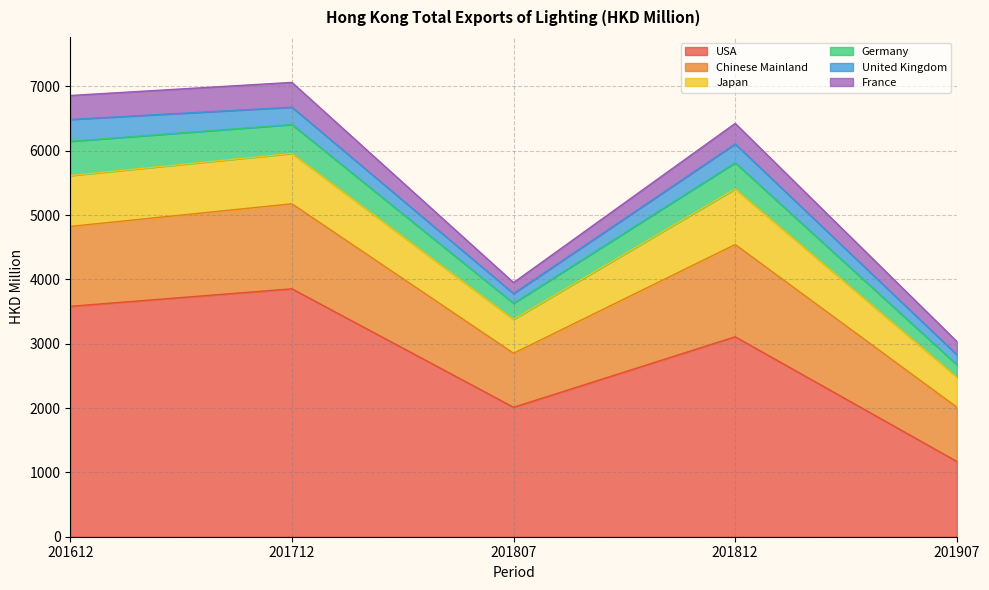

True or false: Chinese Mainland has more than 1 interior local peaks.

True